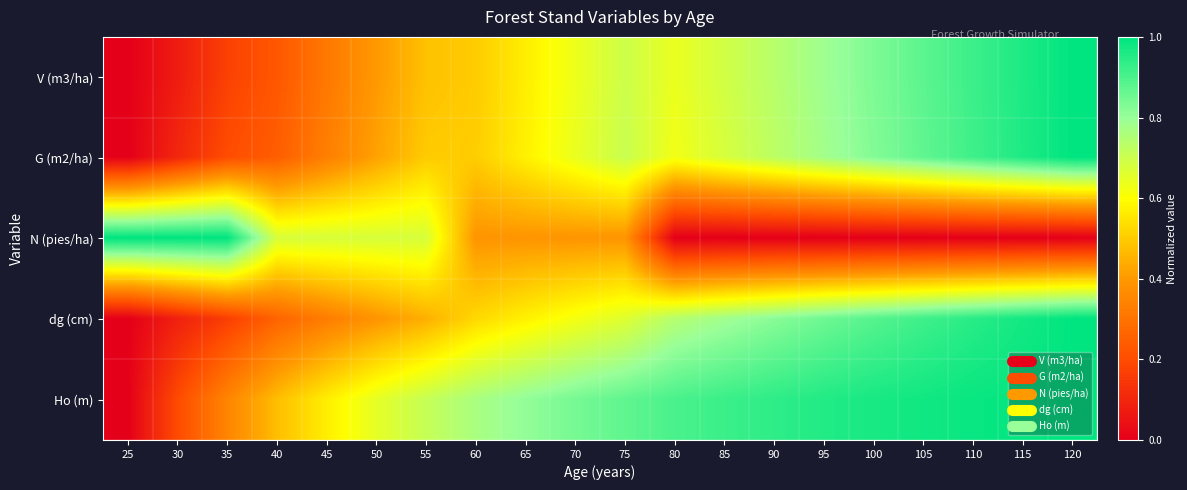

Reading left to right, what are all the values shown in this chart?

V (m3/ha): 25=0.0	30=0.1	35=0.2	40=0.2	45=0.3	50=0.4	55=0.5	60=0.5	65=0.6	70=0.6	75=0.7	80=0.6	85=0.7	90=0.7	95=0.8	100=0.8	105=0.9	110=0.9	115=1.0	120=1.0
G (m2/ha): 25=0.0	30=0.1	35=0.2	40=0.2	45=0.3	50=0.4	55=0.5	60=0.5	65=0.6	70=0.6	75=0.7	80=0.6	85=0.7	90=0.7	95=0.8	100=0.8	105=0.9	110=0.9	115=1.0	120=1.0
N (pies/ha): 25=1.0	30=1.0	35=1.0	40=0.7	45=0.7	50=0.7	55=0.7	60=0.4	65=0.4	70=0.4	75=0.4	80=0.0	85=0.0	90=0.0	95=0.0	100=0.0	105=0.0	110=0.0	115=0.0	120=0.0
dg (cm): 25=0.0	30=0.1	35=0.2	40=0.3	45=0.3	50=0.4	55=0.4	60=0.5	65=0.6	70=0.6	75=0.7	80=0.7	85=0.8	90=0.8	95=0.9	100=0.9	105=0.9	110=0.9	115=1.0	120=1.0
Ho (m): 25=0.0	30=0.2	35=0.3	40=0.5	45=0.6	50=0.7	55=0.7	60=0.8	65=0.8	70=0.8	75=0.9	80=0.9	85=0.9	90=0.9	95=1.0	100=1.0	105=1.0	110=1.0	115=1.0	120=1.0